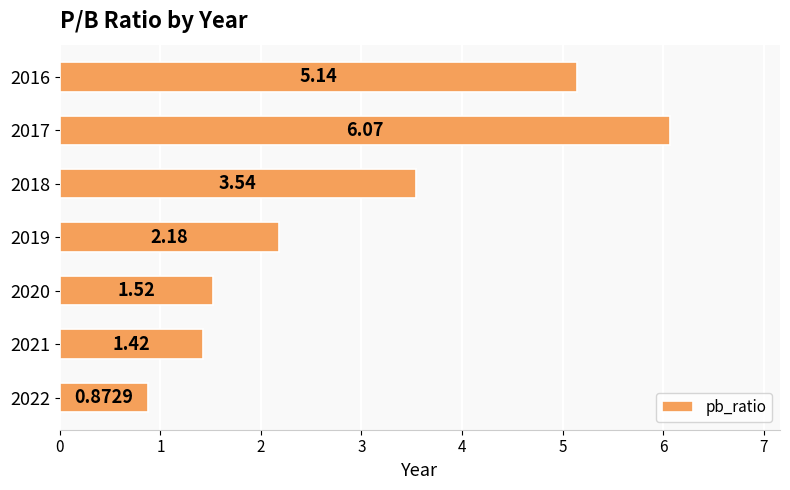

What is the difference between the second highest and minimum values?

4.3